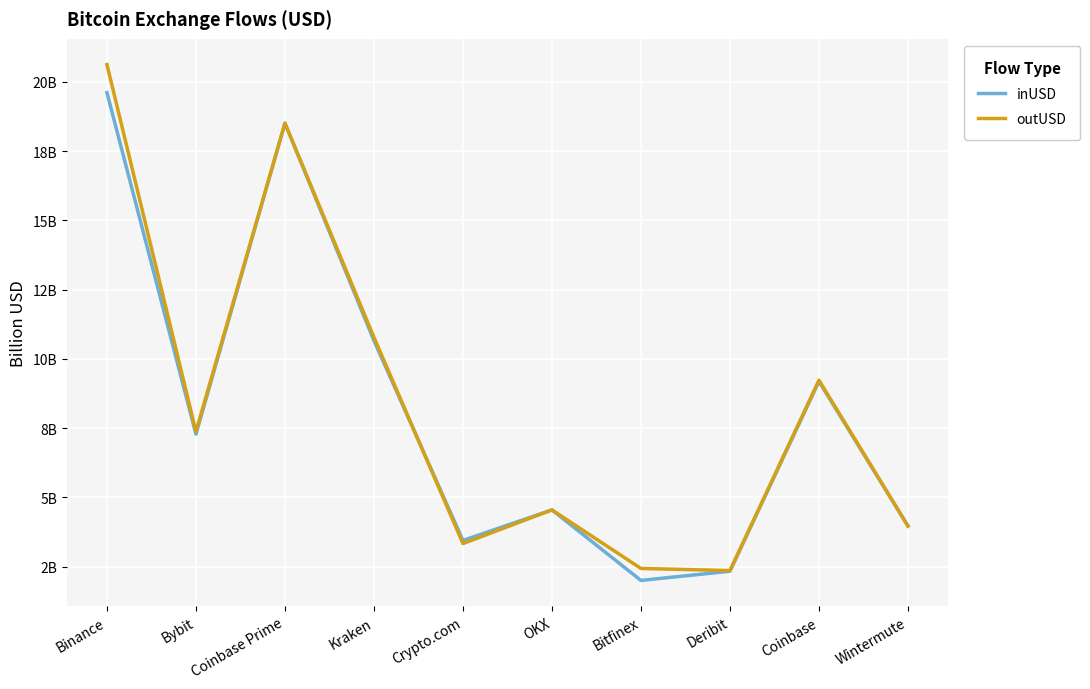

Does the chart display data point markers on the line(s)?

No